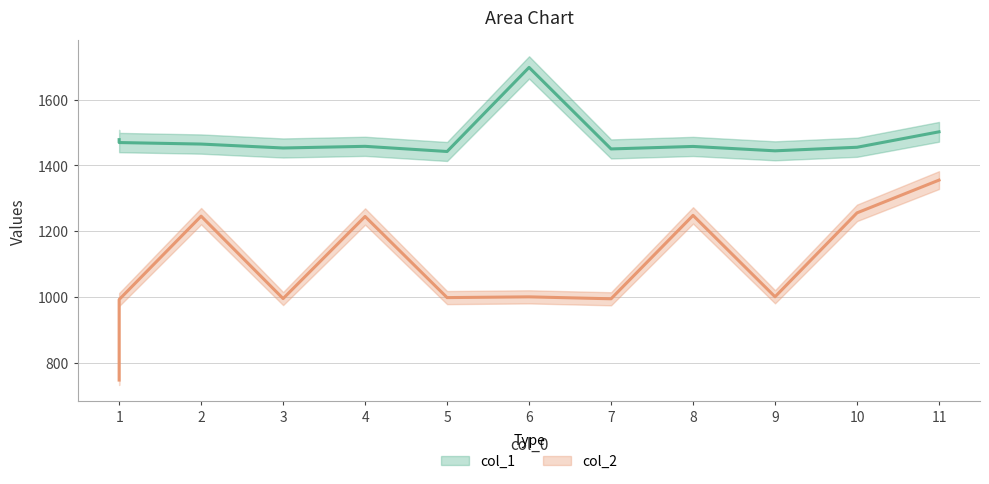

True or false: col_1 has a value of 1173.6 at 6.

False